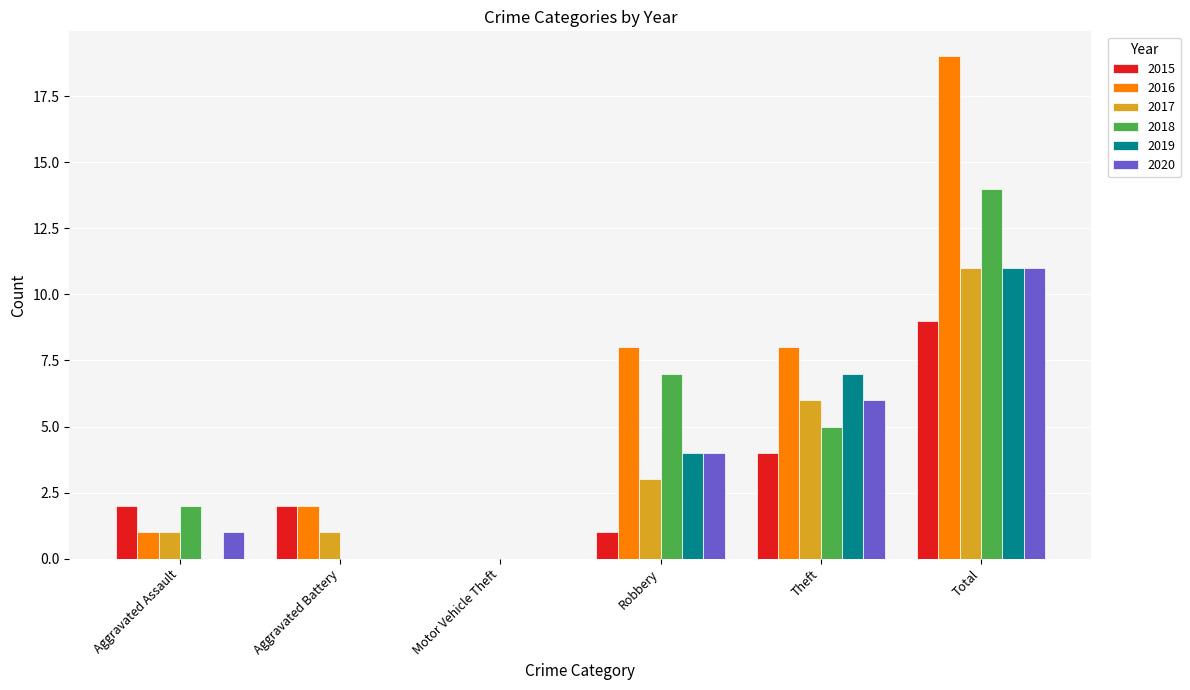

Is it true that 2016 equals 8 at Theft?

True